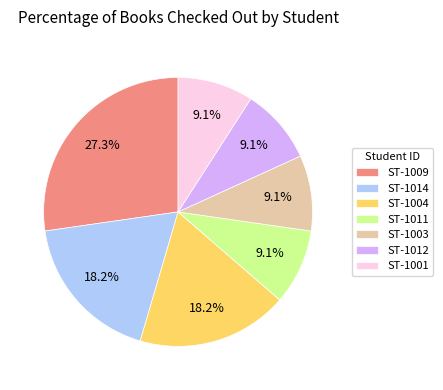

To the nearest percent, what is the difference between the largest and smallest slice percentages?

18%